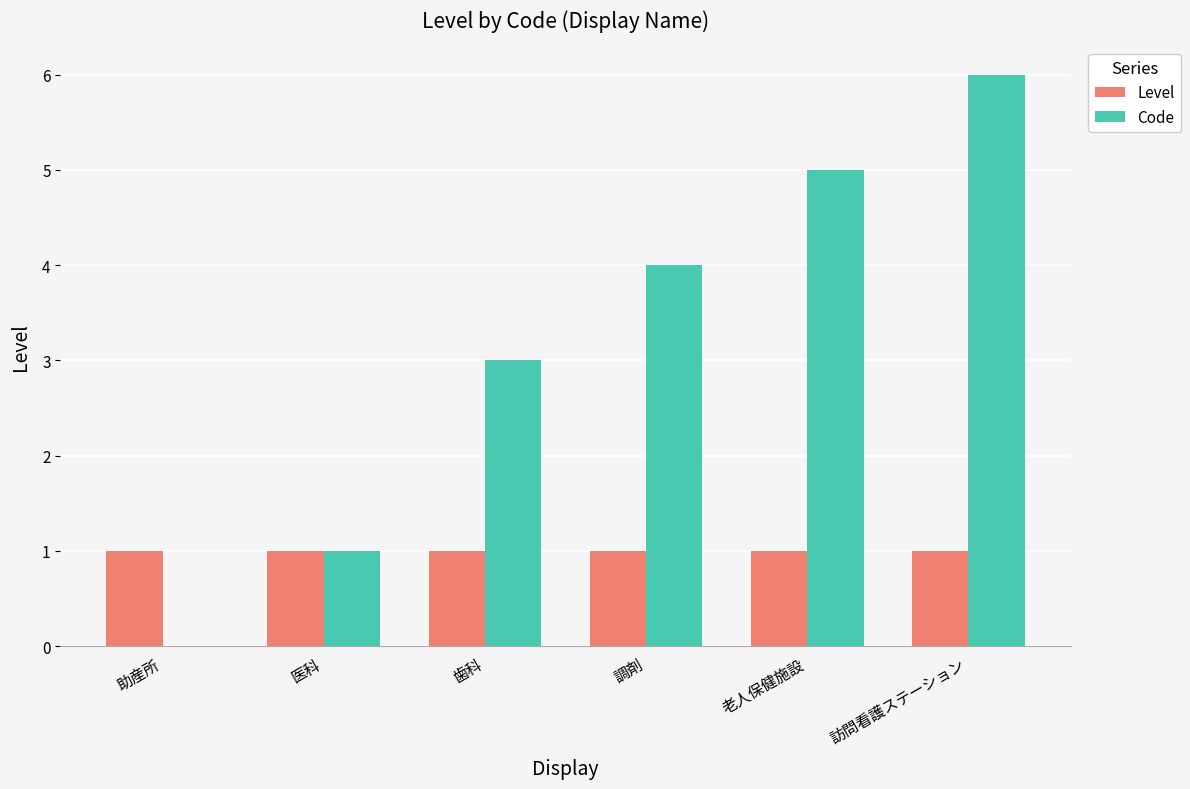

True or false: Code has a value of 0 at 助産所.

True